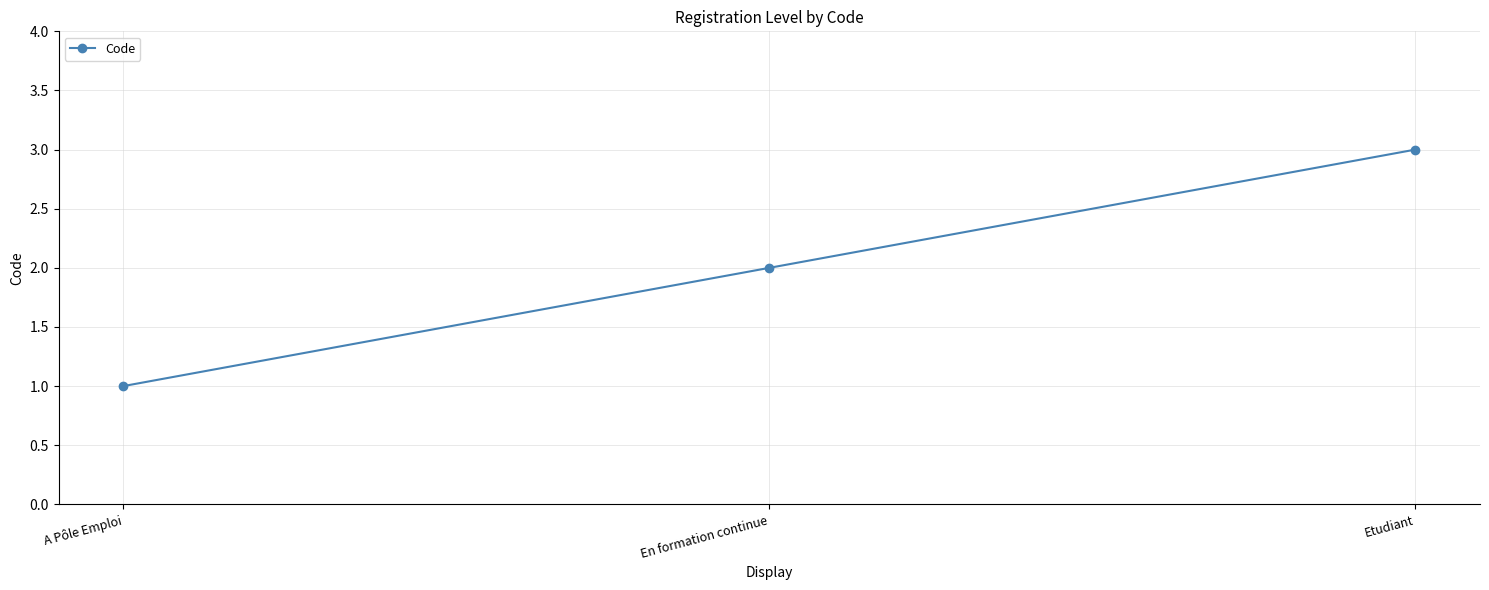

What position from the left is A Pôle Emploi?

1